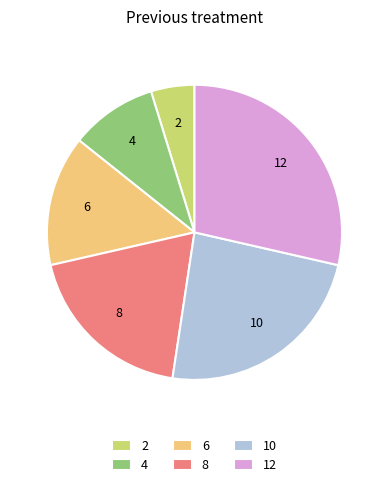

Is the sum of 10 and 2 greater than half?

No